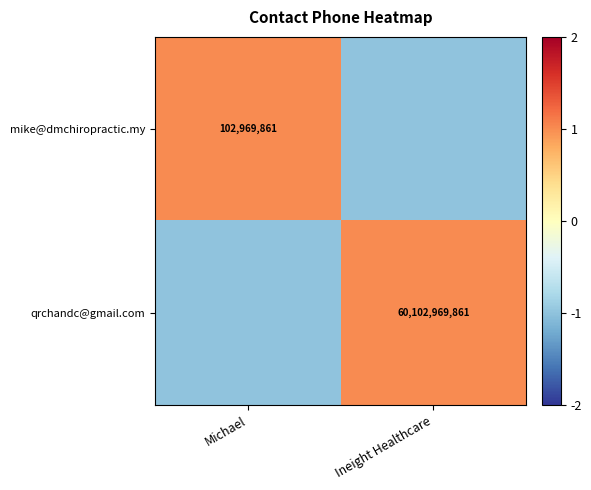

Is the value of qrchandc@gmail.com at Ineight Healthcare greater than the value of mike@dmchiropractic.my at Michael?

Yes